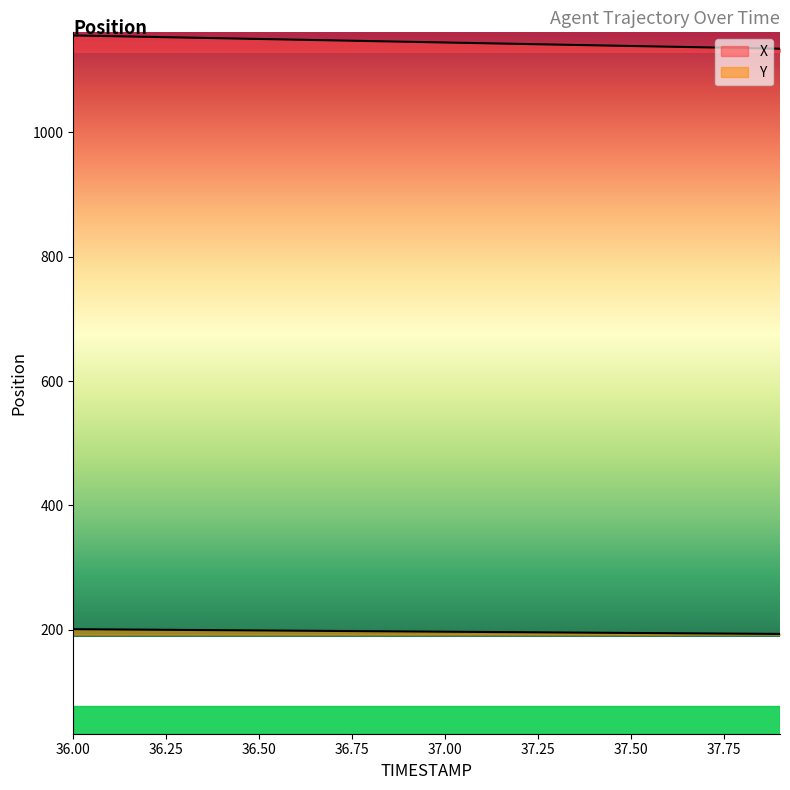

Does the chart have visible grid lines?

No